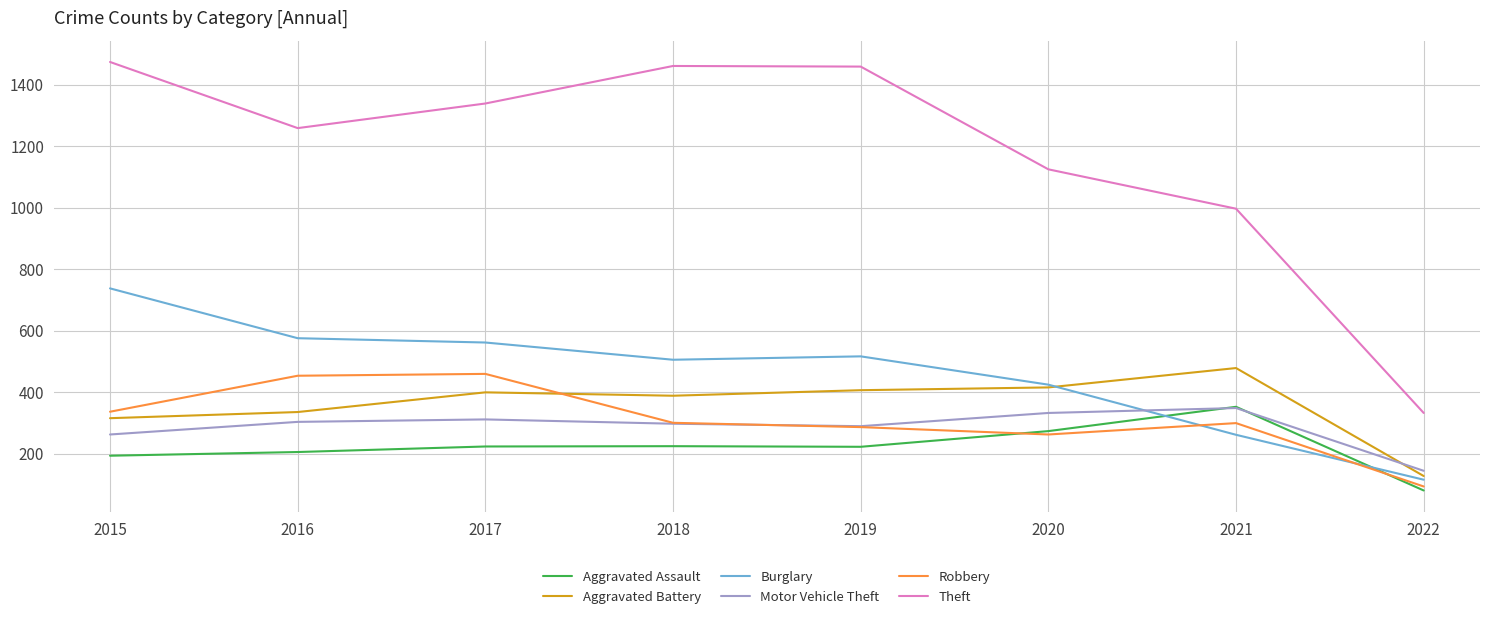

Rank the series at 2016 from highest to lowest value.

Theft, Burglary, Robbery, Aggravated Battery, Motor Vehicle Theft, Aggravated Assault